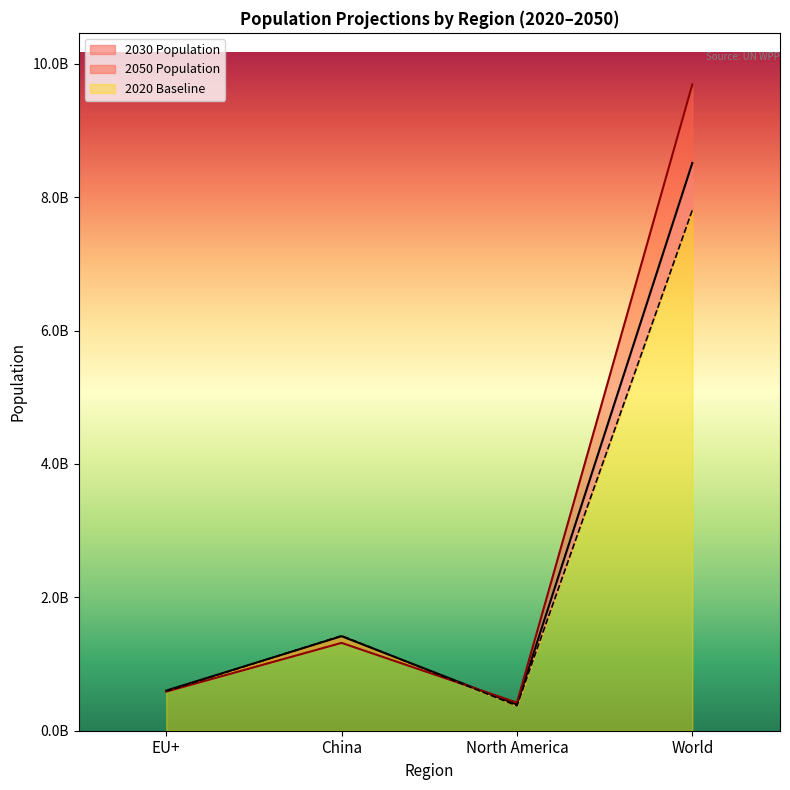

At which category is the sum across all series the highest?

World